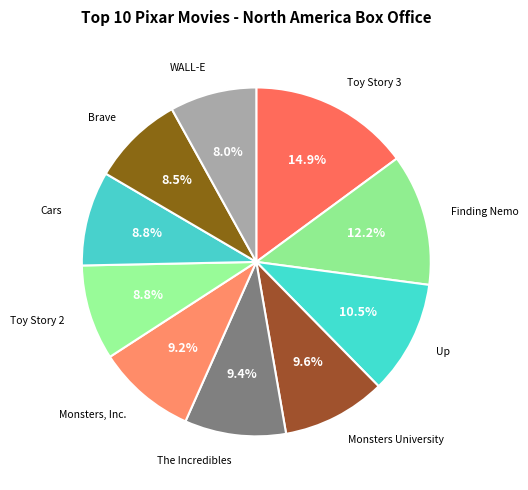

To the nearest percent, what is the combined percentage of Toy Story 2 and Monsters University?

18%